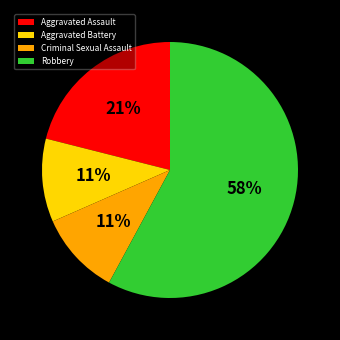

Is it true that Criminal Sexual Assault is 11% of the pie?

True